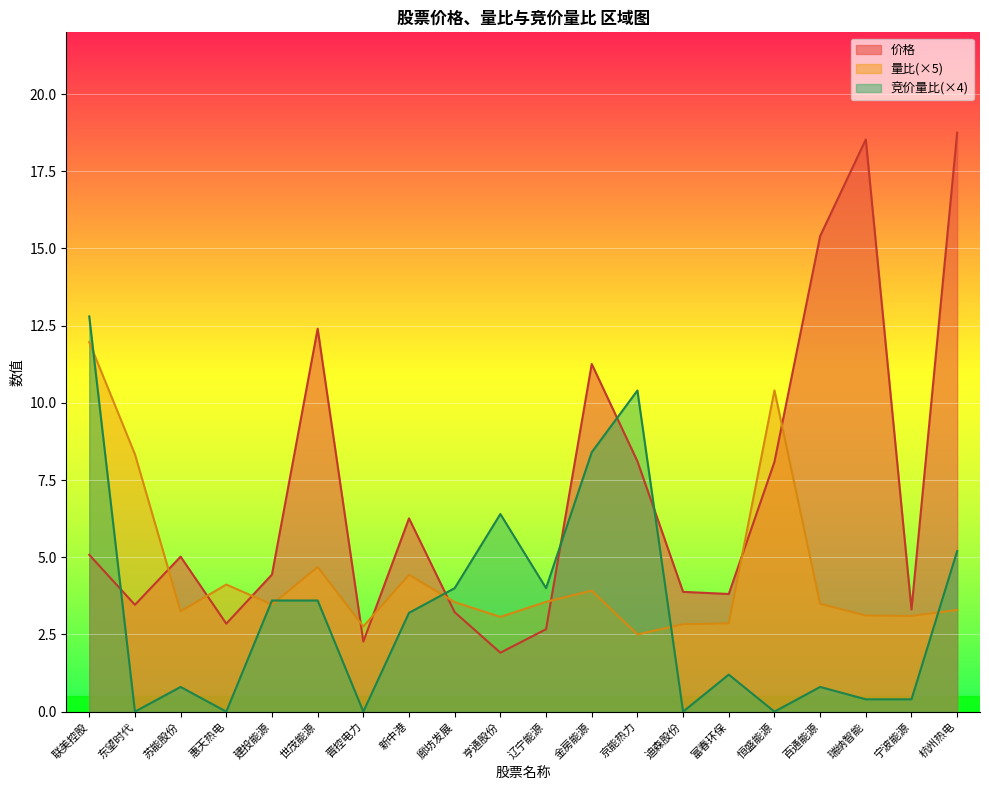

What is the sum of the 量比 values at 苏能股份 and 东望时代?

11.6